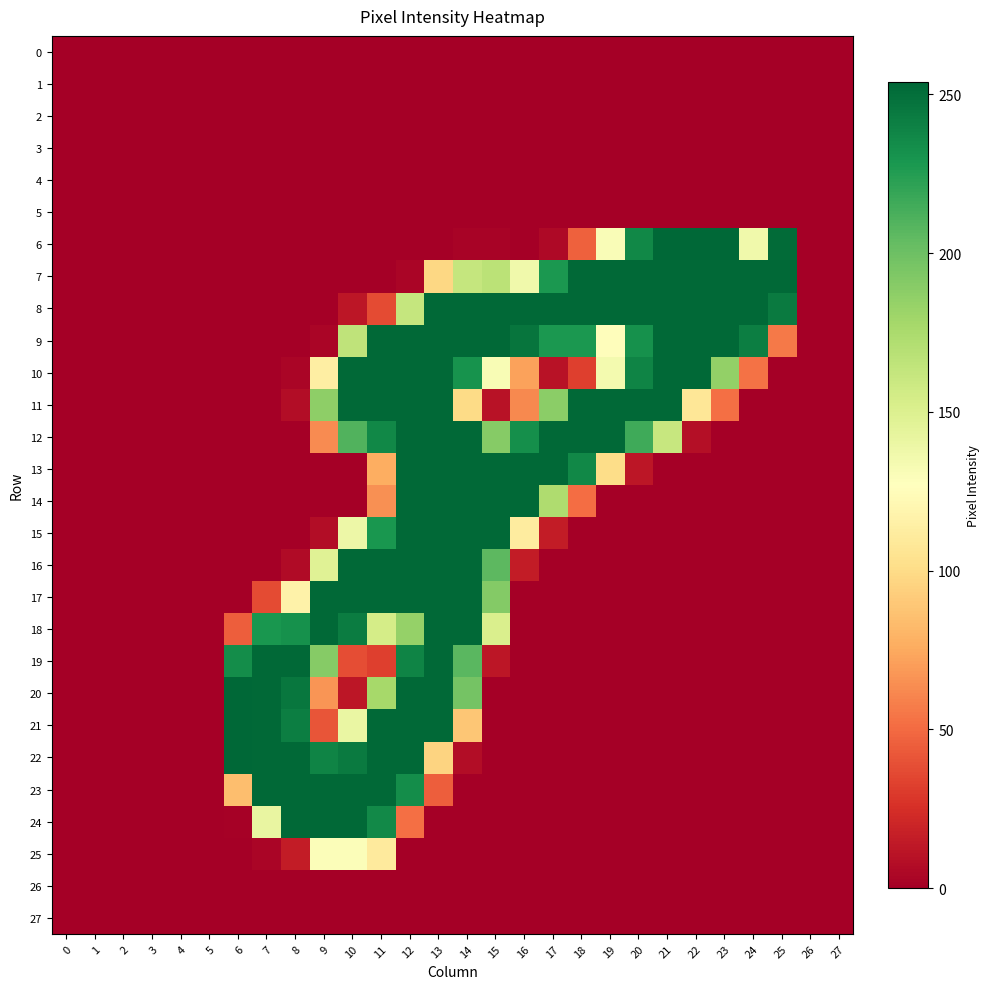

At how many categories does at least one series exceed 19?

20